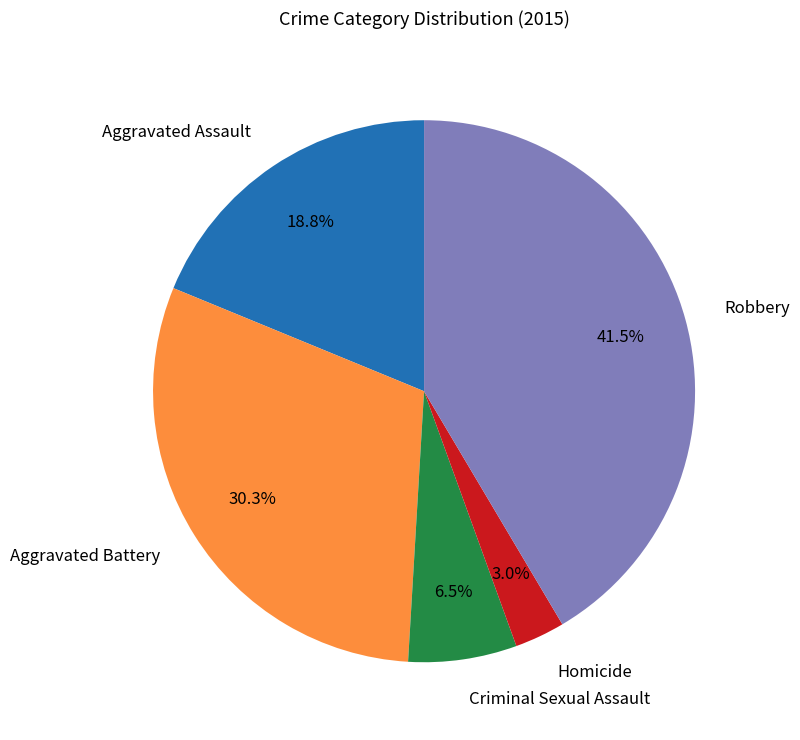

To the nearest percent, what is the combined percentage of Homicide and Robbery?

44%